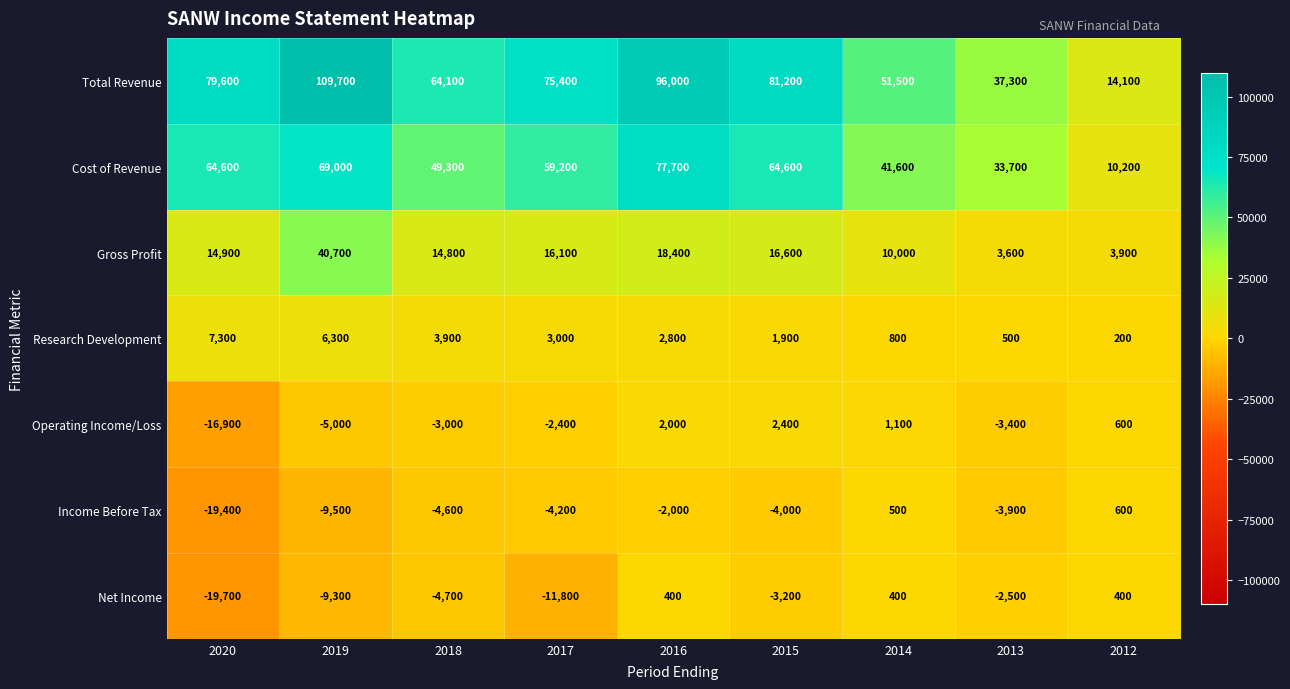

At how many categories does at least one series exceed 27779?

8